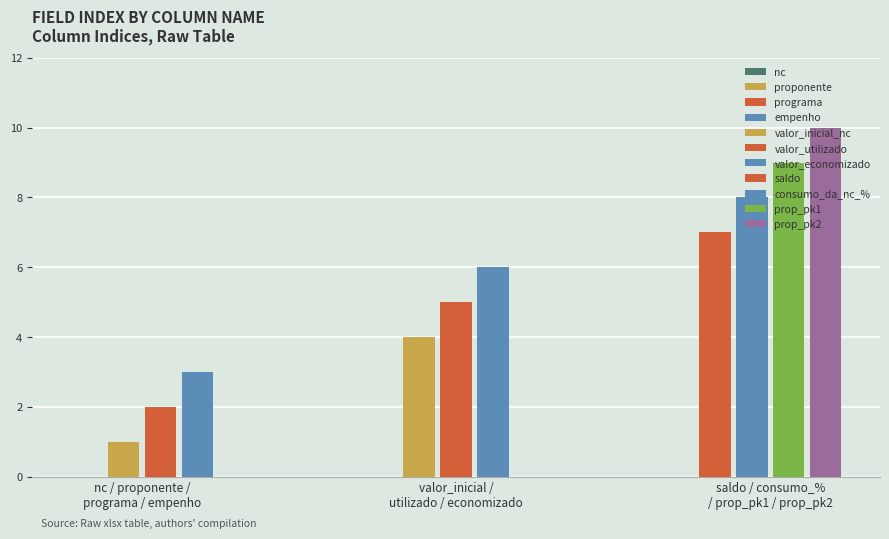

True or false: the data shows 7 at saldo.

True